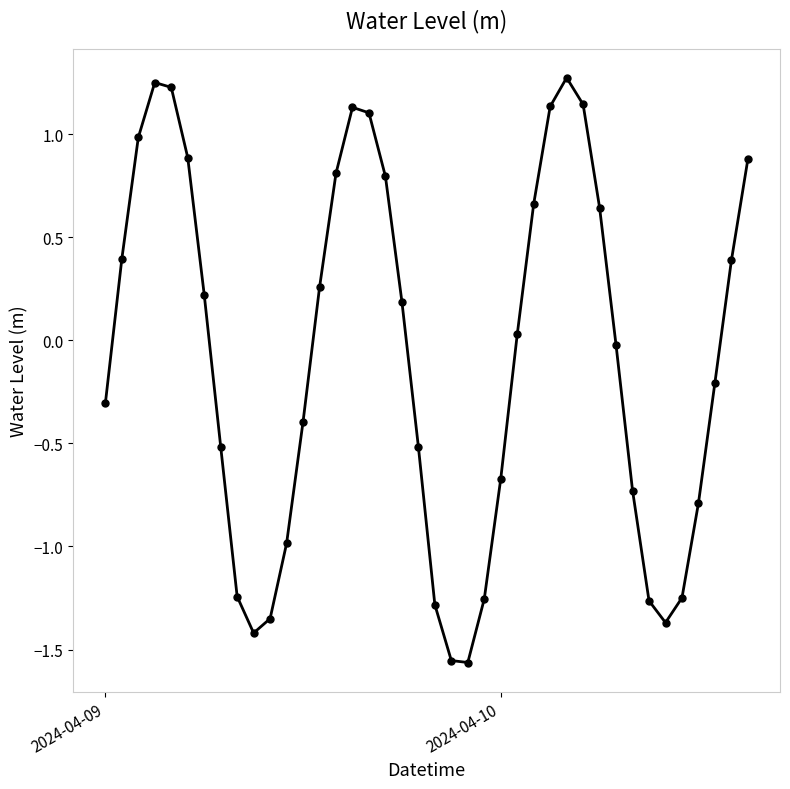

What is the value of the 2nd point from the left?

0.4